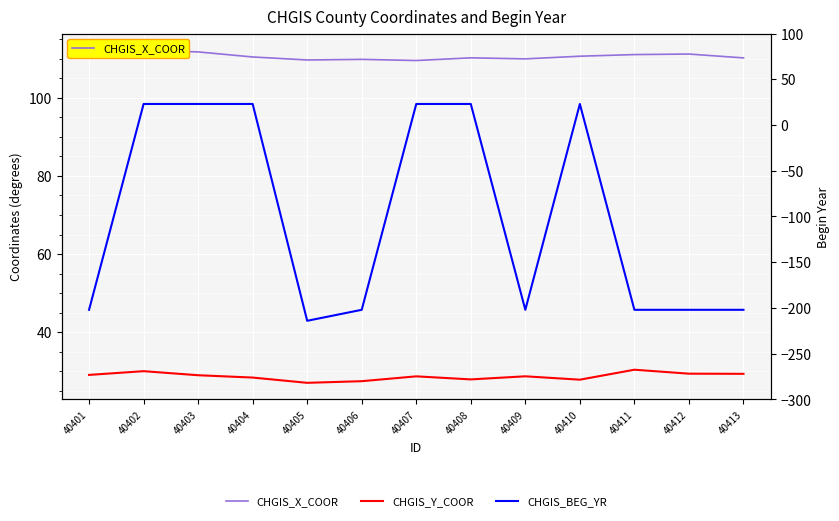

True or false: CHGIS_Y_COOR and CHGIS_BEG_YR intersect in this chart.

False